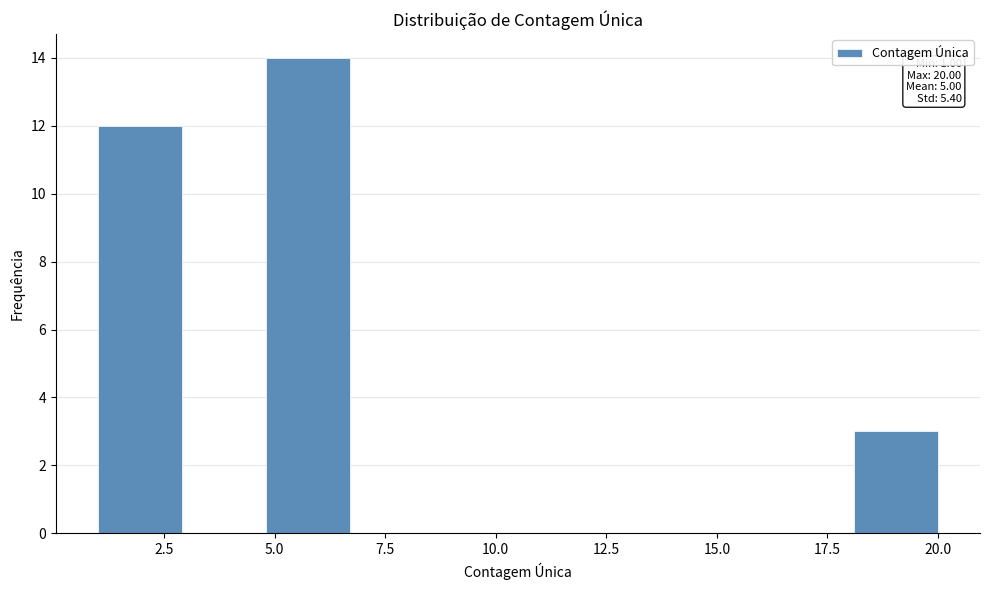

Around what value on the x-axis is the tallest bar? Give the approximate position of its centre, as read against the axis.

6.0